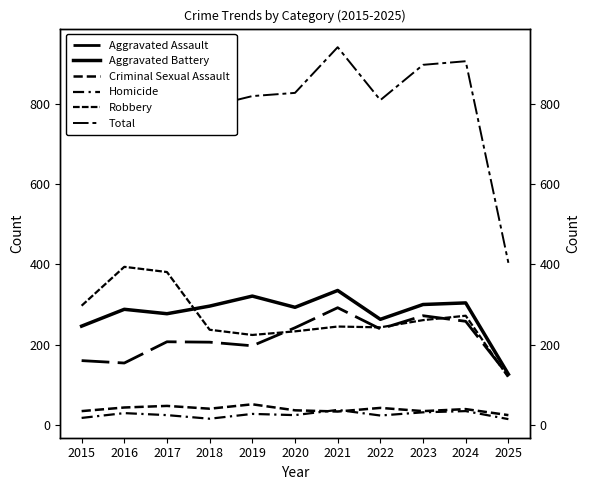

Is it true that Aggravated Assault equals 44 at 2015?

False